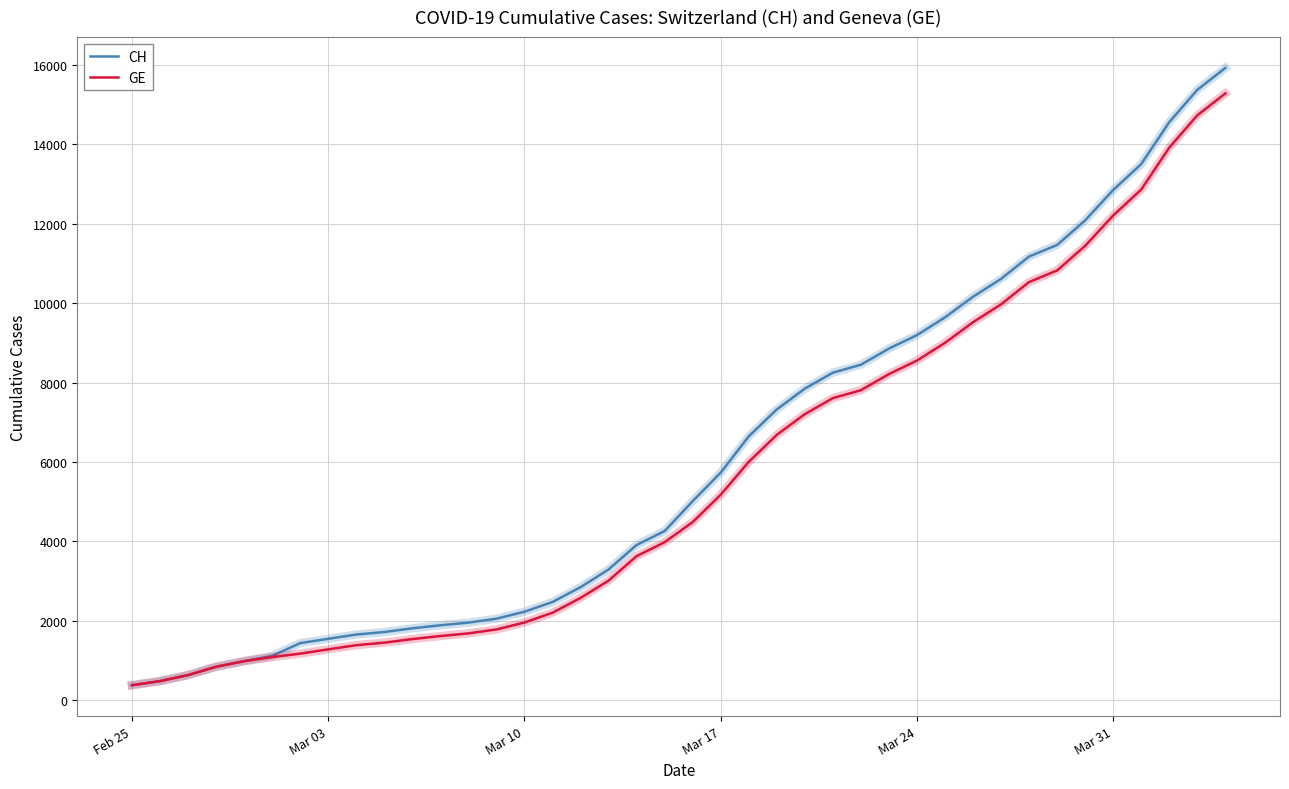

What is the lowest value of the GE series?

375